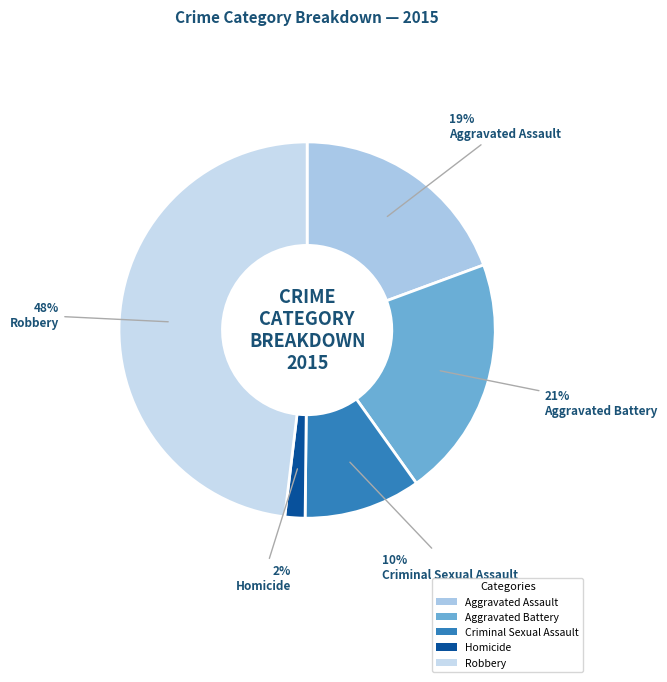

Between Criminal Sexual Assault and Aggravated Assault, which is larger?

Aggravated Assault